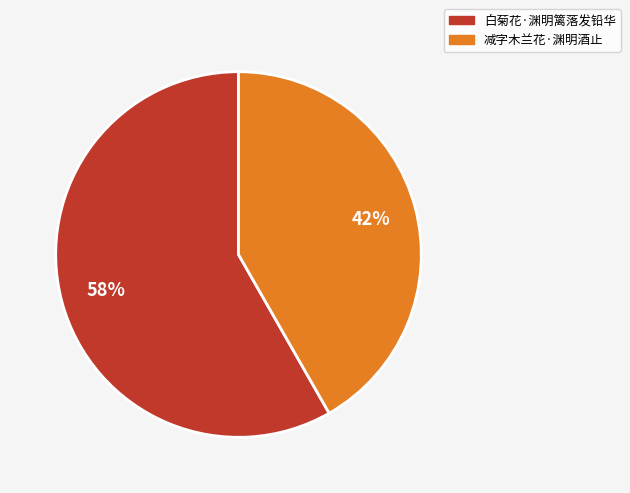

True or false: 减字木兰花·渊明酒止 accounts for 42% of the total.

True